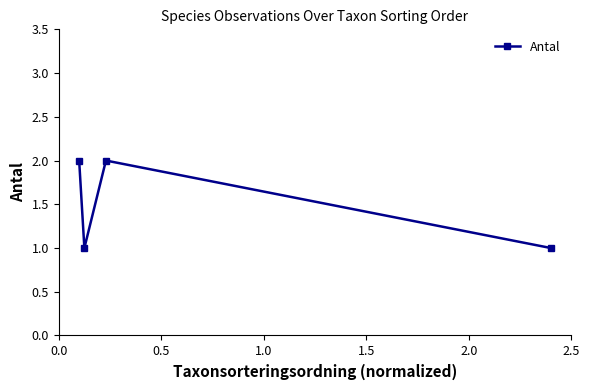

What is the smallest value displayed?

1